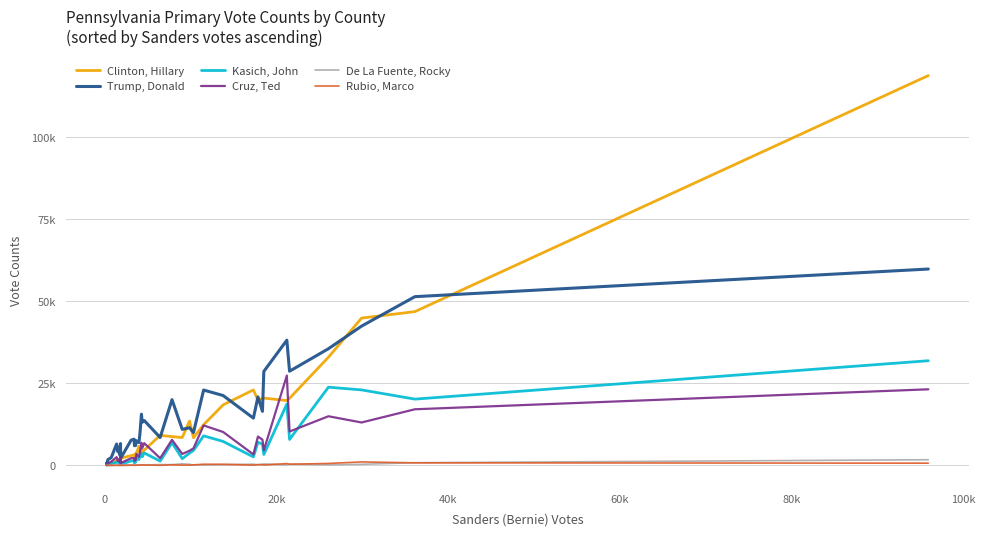

True or false: Rubio, Marco and Kasich, John intersect in this chart.

False